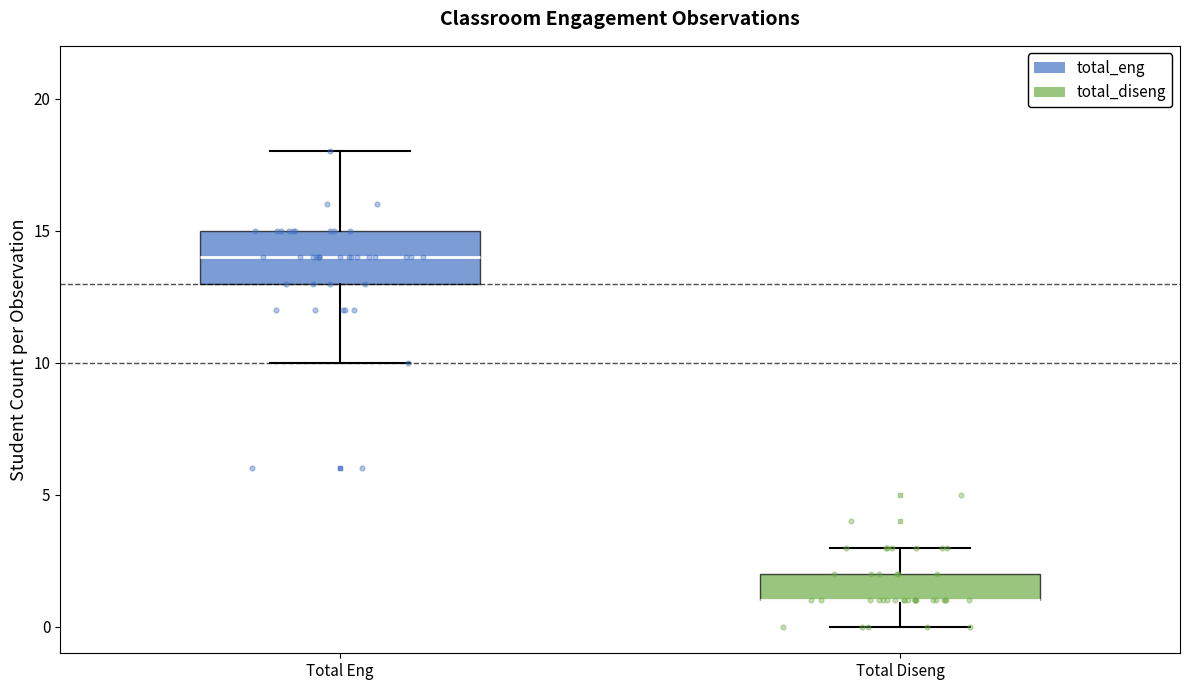

Which box is the tallest, from its lower edge to its upper edge?

Total Eng